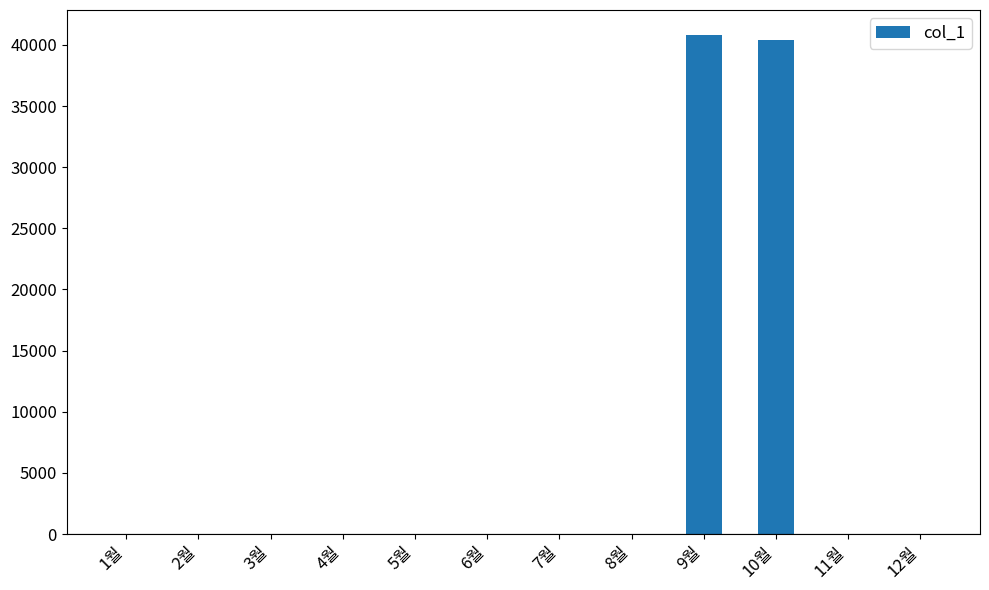

What is the sum of all values?

81240